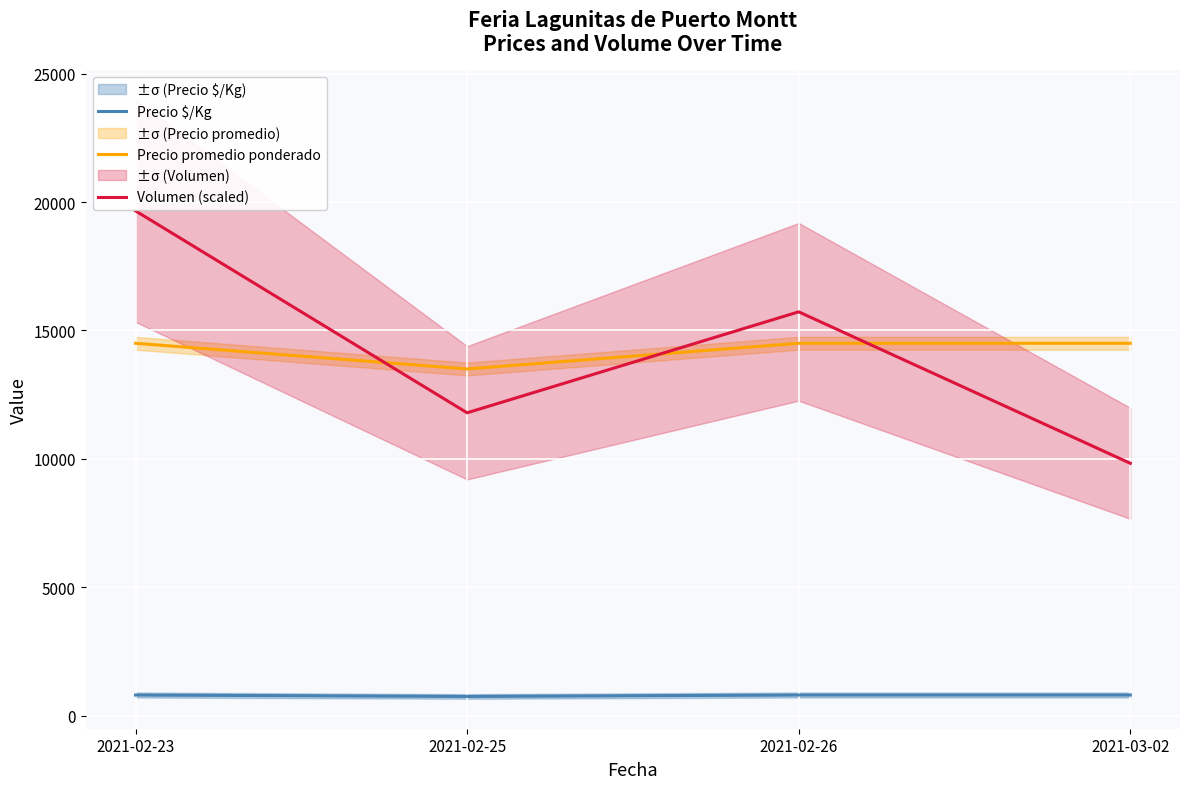

Reading right to left, extract all data points from this chart.

Precio $/Kg: 2021-03-02=806.0	2021-02-26=806.0	2021-02-25=750.0	2021-02-23=806.0
Precio promedio ponderado: 2021-03-02=14500.0	2021-02-26=14500.0	2021-02-25=13500.0	2021-02-23=14500.0
Volumen (scaled): 2021-03-02=9827.6	2021-02-26=15724.1	2021-02-25=11793.1	2021-02-23=19655.2